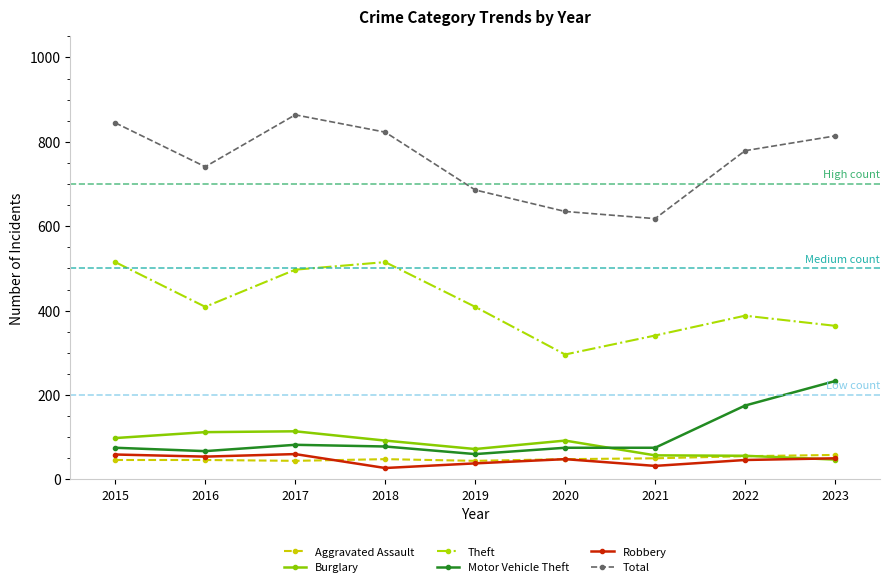

True or false: Motor Vehicle Theft and Aggravated Assault intersect in this chart.

False